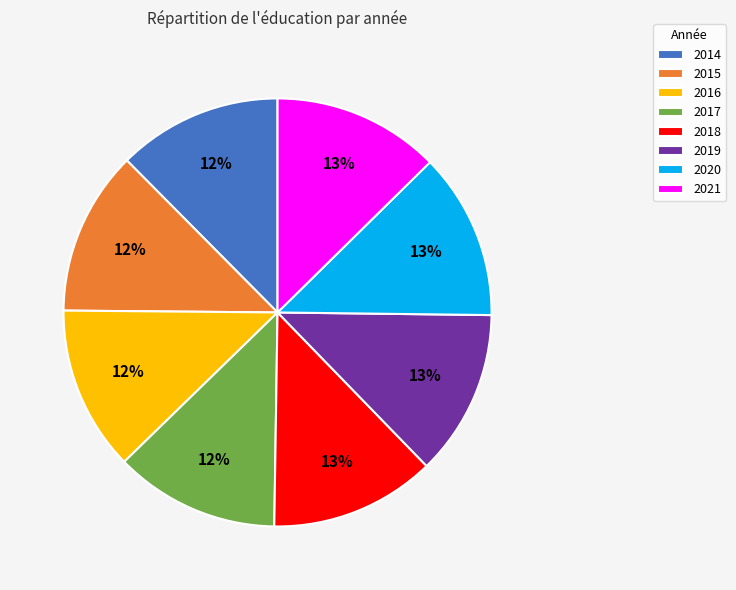

True or false: 2020 accounts for 13% of the total.

True